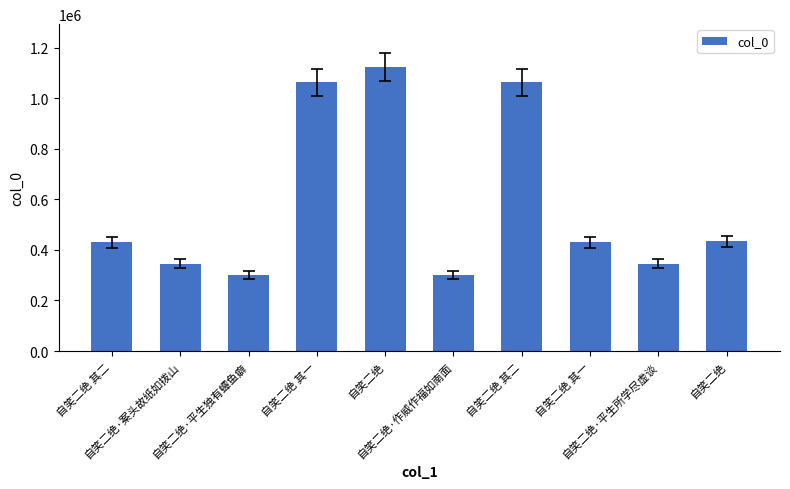

What is the minimum value shown in the chart?

300607